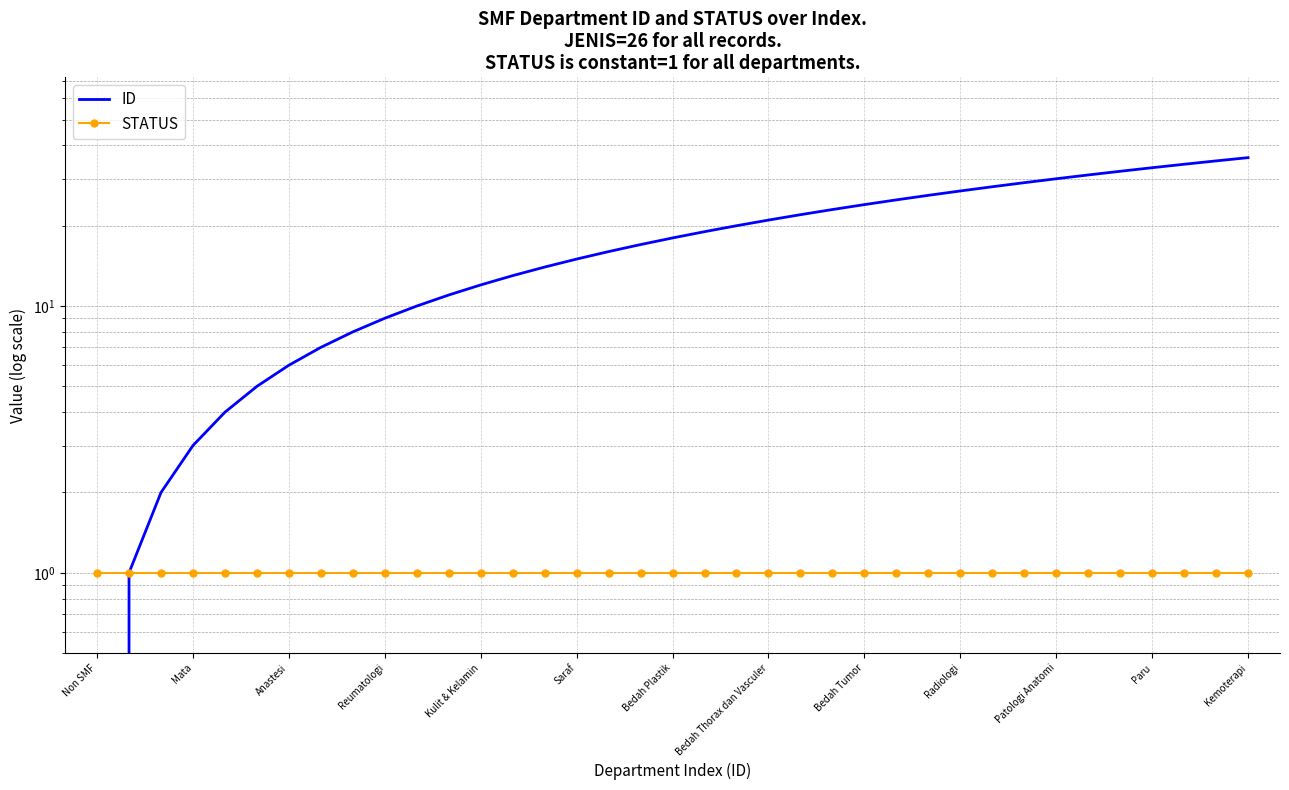

True or false: STATUS and ID intersect in this chart.

False